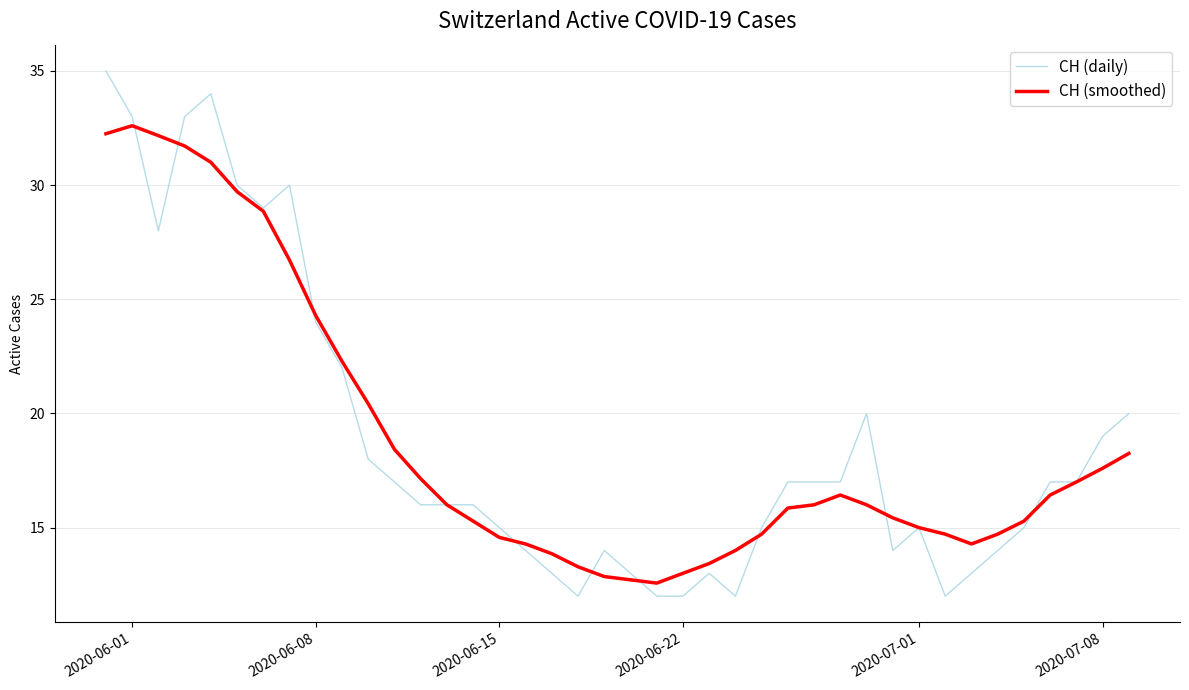

Which series has the widest spread of values?

CH (daily)